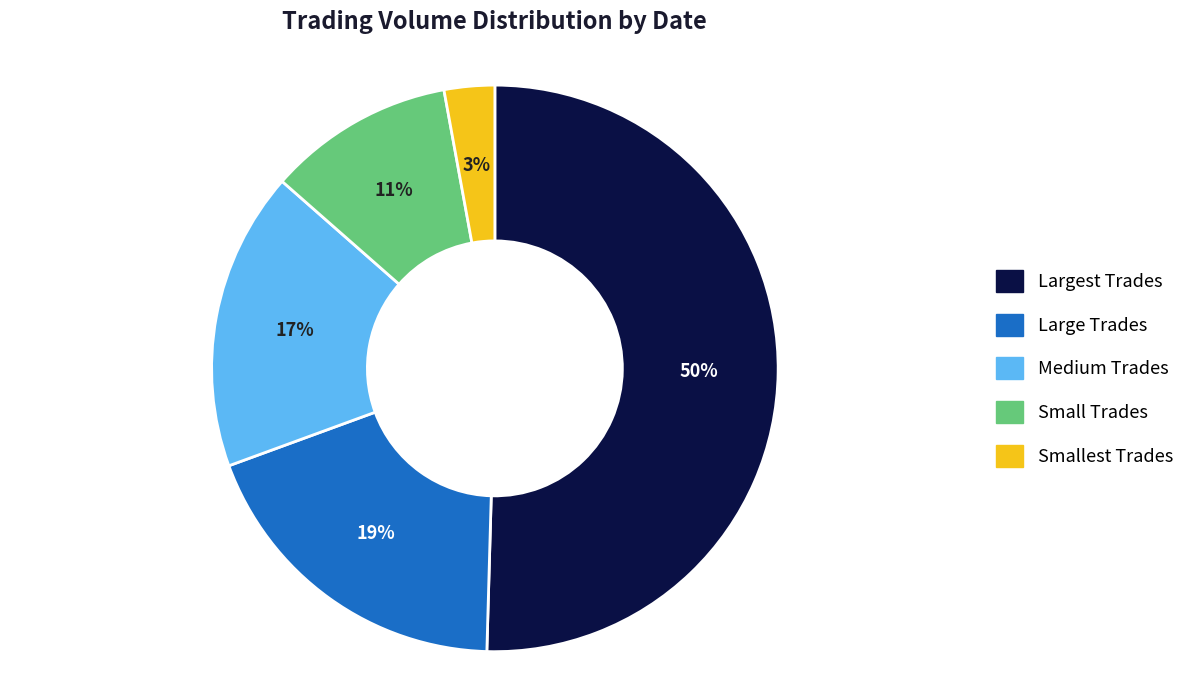

To the nearest percent, what is the average slice percentage?

20%